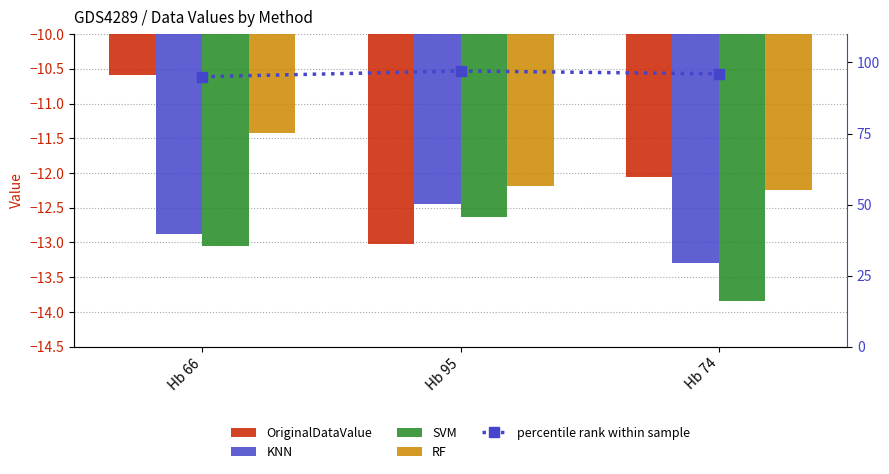

Are the bars grouped side by side (vs. stacked)?

Yes